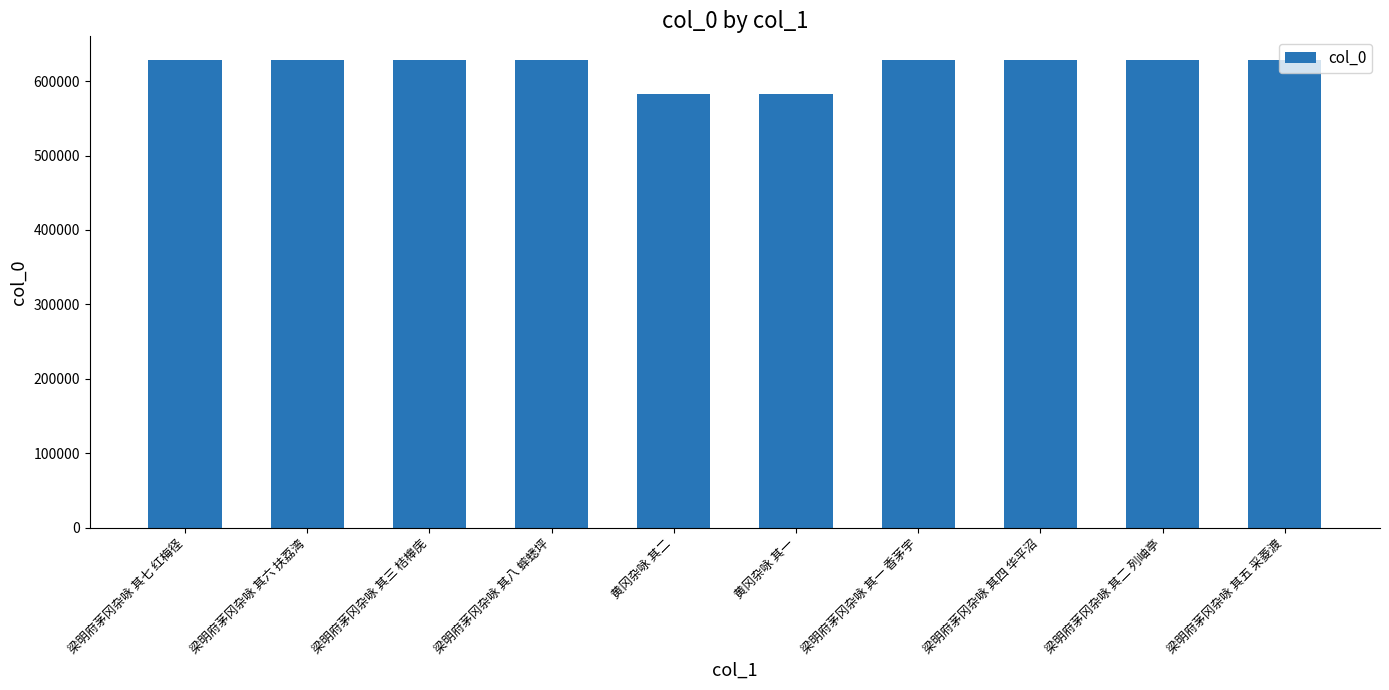

What is the average value?

619553